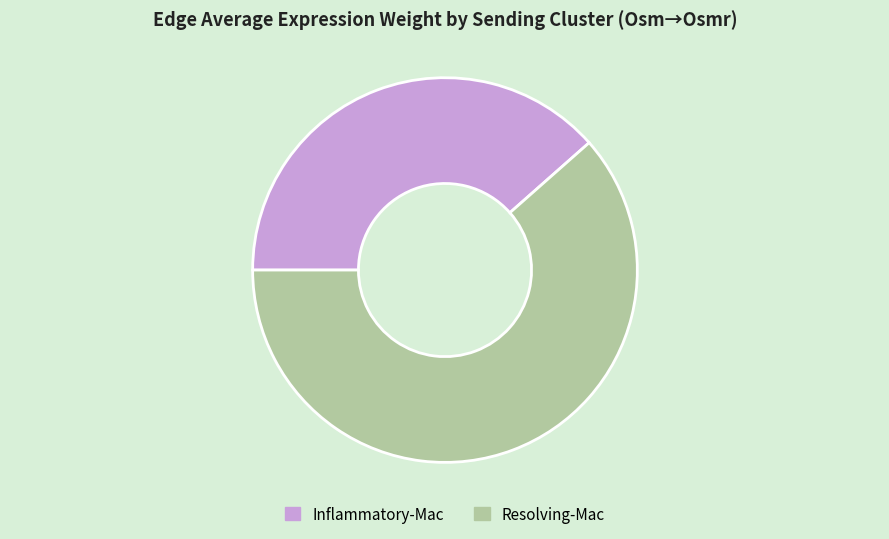

Is there any slice that represents more than half of the pie?

Yes